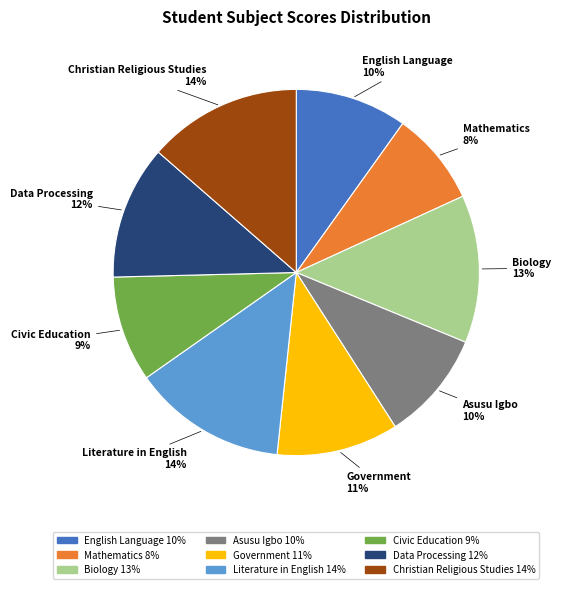

Count the number of slices in the pie.

9